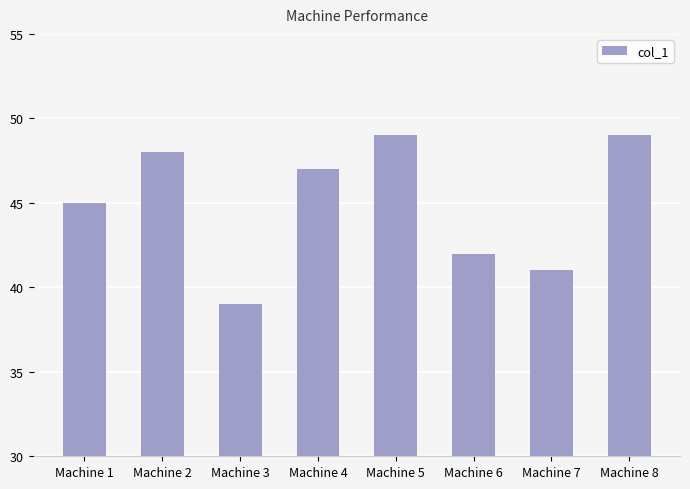

At which label does the data first exceed 47?

Machine 2